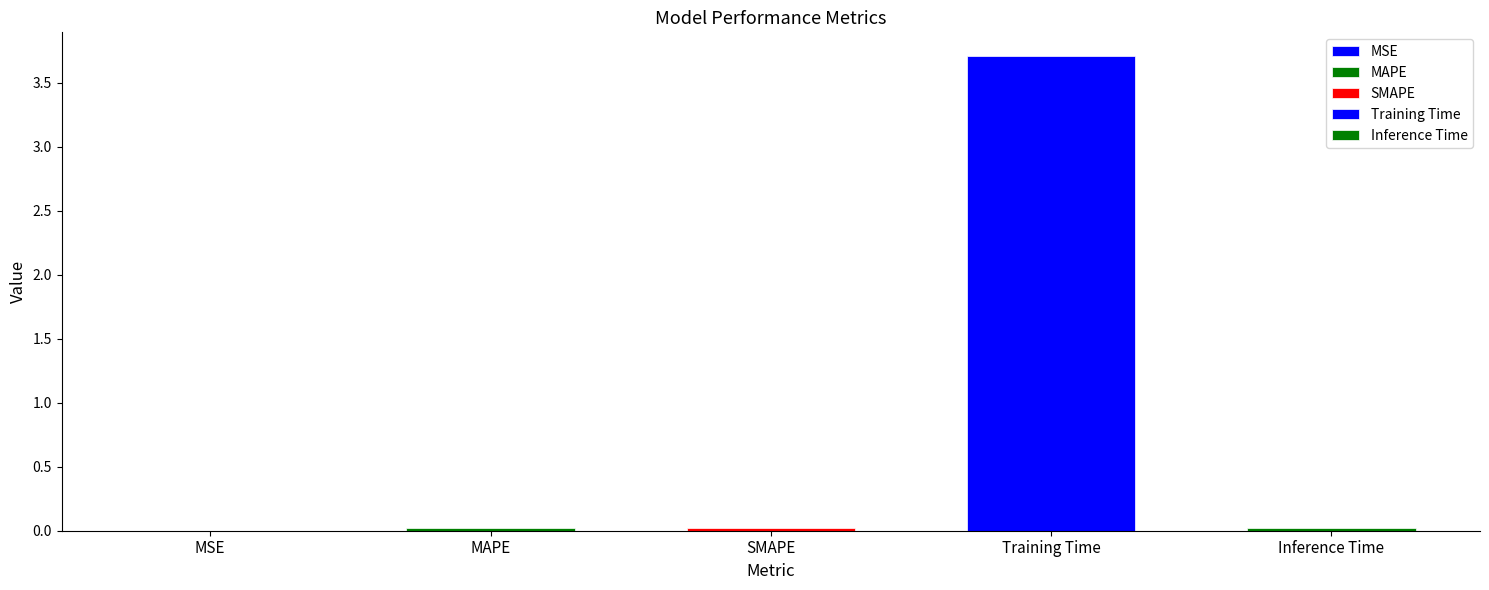

The value at MAPE is 0.0. True or false?

False